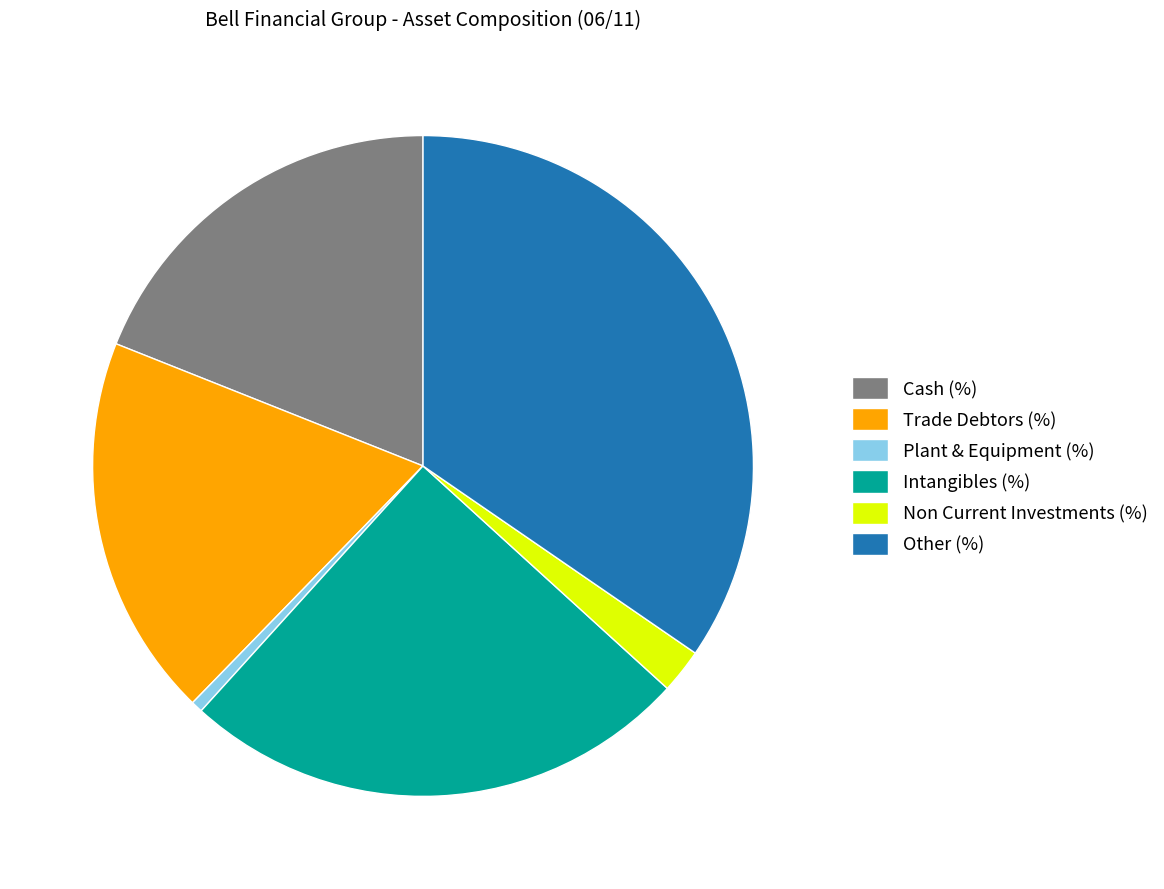

Is it true that Plant & Equipment (%) is 11% of the pie?

False